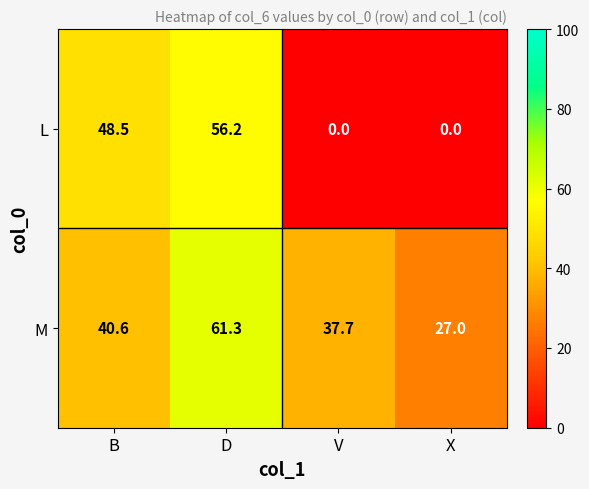

At which category is the sum across all series the highest?

D